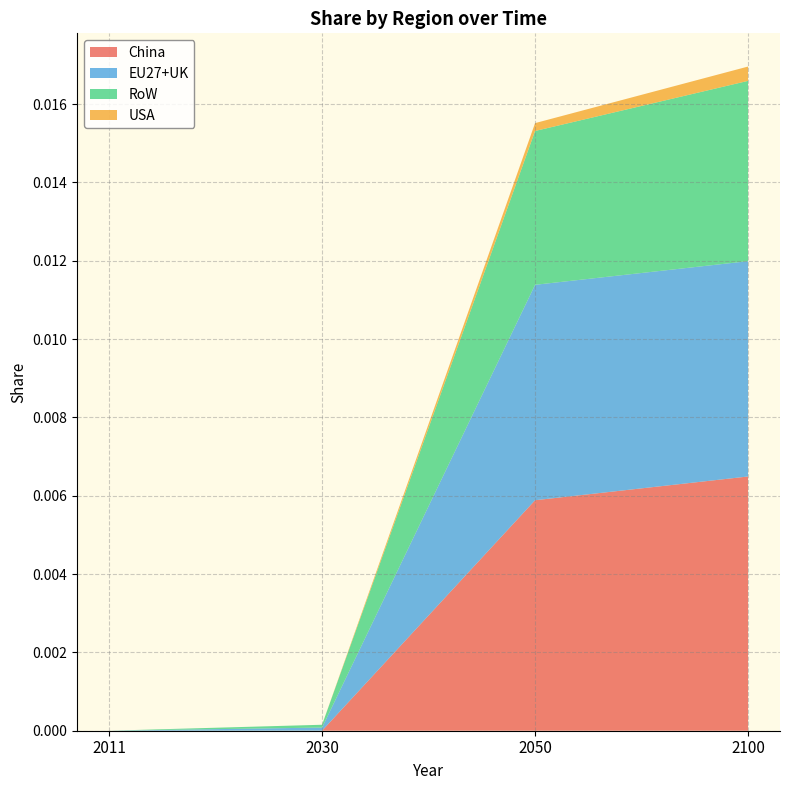

At which category is the sum across all series the highest?

2100